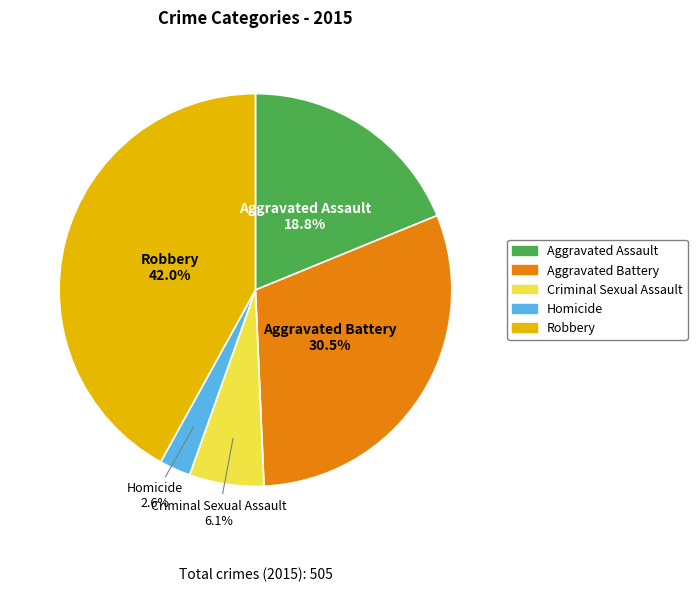

Between Aggravated Assault and Homicide, which is larger?

Aggravated Assault